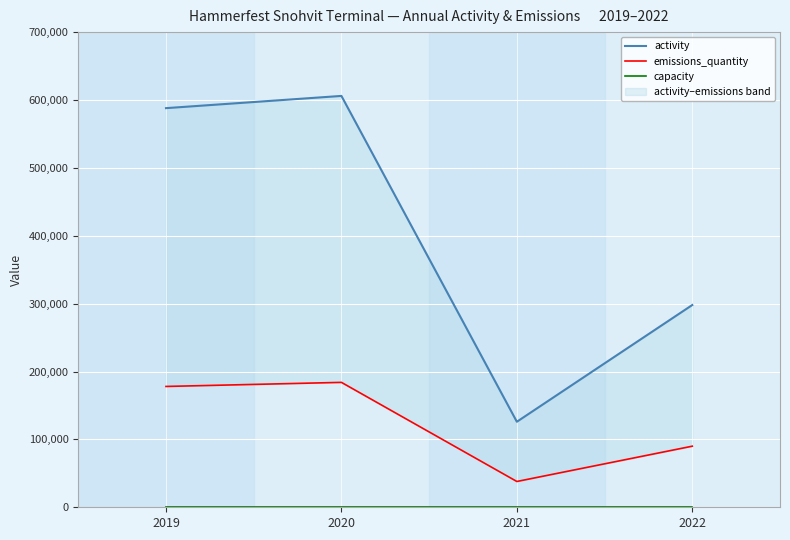

At which label does activity reach its minimum?

2021